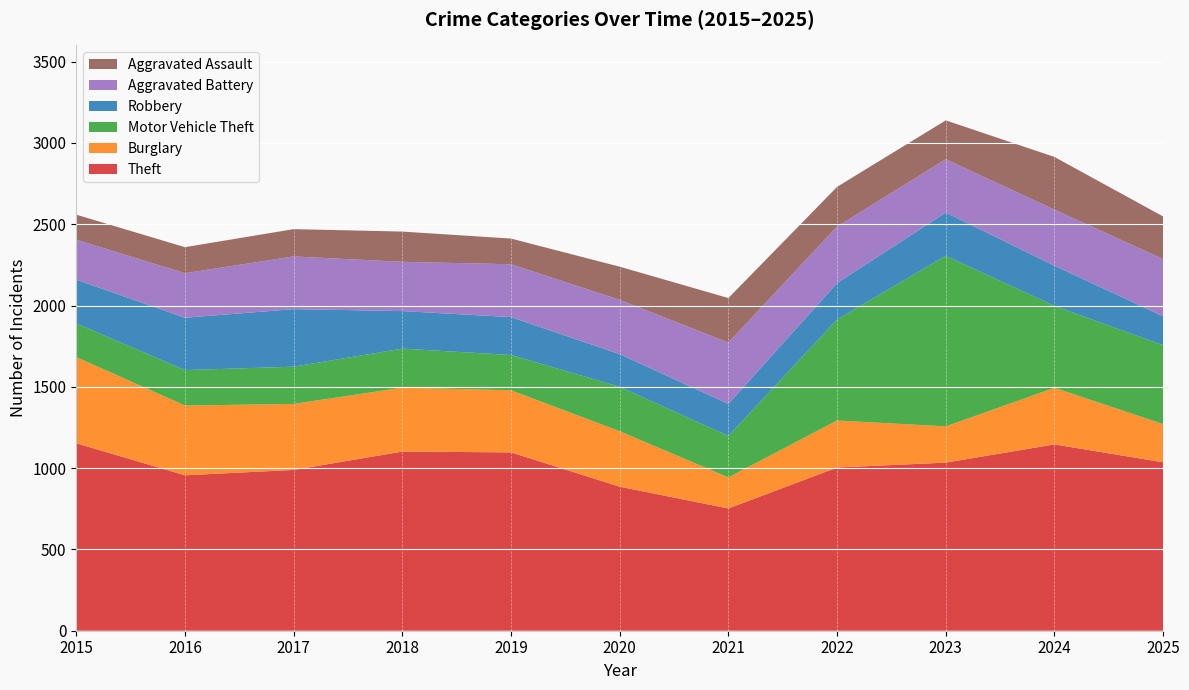

Reading left to right, what are all the values shown in this chart?

Theft: 2015=1153	2016=956	2017=989	2018=1102	2019=1097	2020=886	2021=752	2022=1004	2023=1034	2024=1146	2025=1036
Burglary: 2015=530	2016=429	2017=406	2018=393	2019=382	2020=341	2021=191	2022=289	2023=223	2024=348	2025=235
Motor Vehicle Theft: 2015=207	2016=218	2017=229	2018=240	2019=217	2020=273	2021=255	2022=621	2023=1049	2024=504	2025=485
Robbery: 2015=269	2016=322	2017=354	2018=231	2019=233	2020=201	2021=197	2022=224	2023=266	2024=247	2025=178
Aggravated Battery: 2015=246	2016=274	2017=324	2018=303	2019=325	2020=334	2021=377	2022=348	2023=328	2024=345	2025=352
Aggravated Assault: 2015=154	2016=160	2017=168	2018=186	2019=158	2020=204	2021=274	2022=244	2023=239	2024=324	2025=262